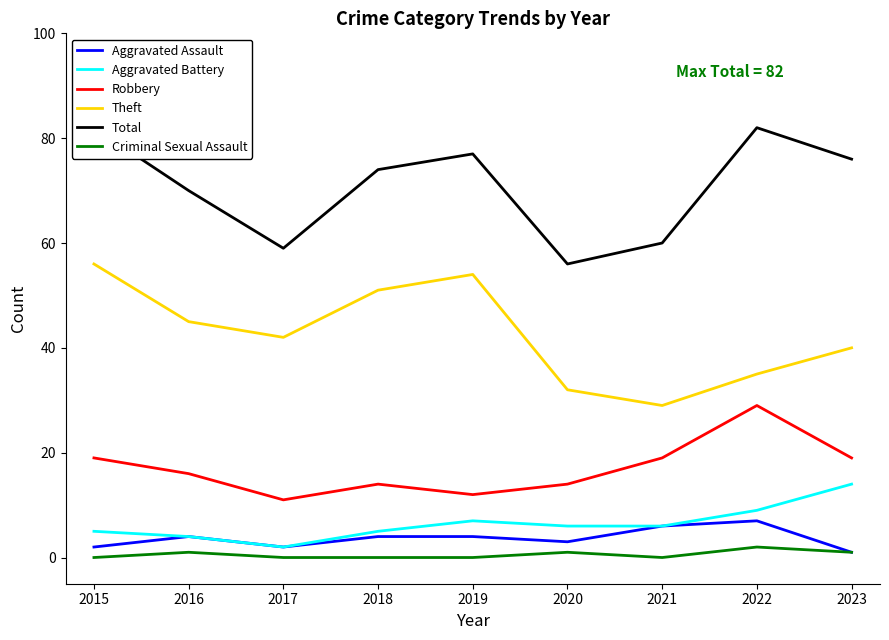

What is the value of the Robbery point at the 3rd from the left?

11